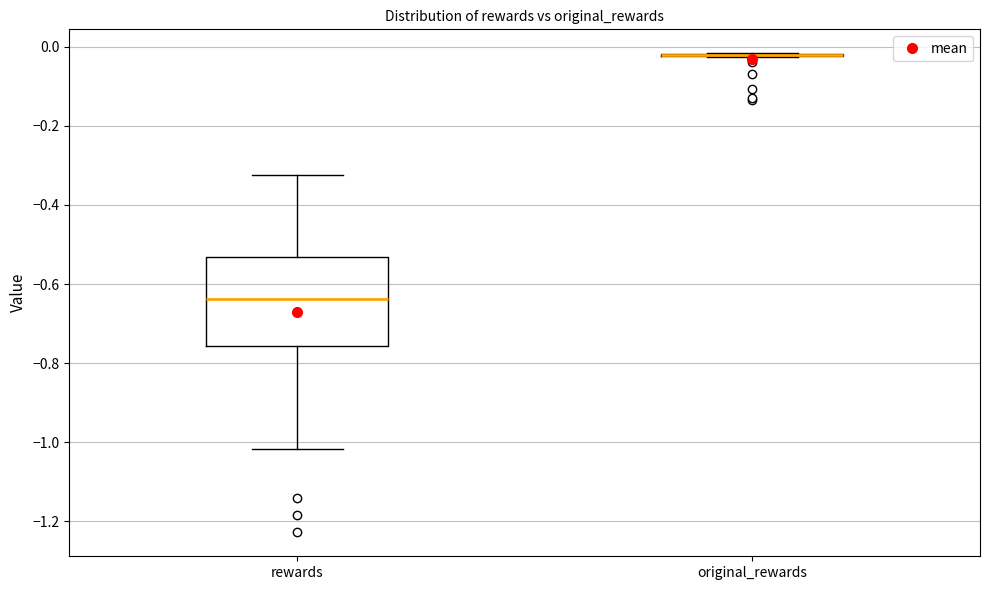

Reading left to right, transcribe this box plot: for each box, give where its median line is, the range the box spans, and where its two whiskers end, as read against the y-axis. The values are not printed on the chart, so give them approximately, as read against the axis.

rewards: median -0.64, box -0.76 to -0.54, whiskers -1.02 to -0.32
original_rewards: box collapsed to a line at -0.02, whiskers -0.02 to -0.02